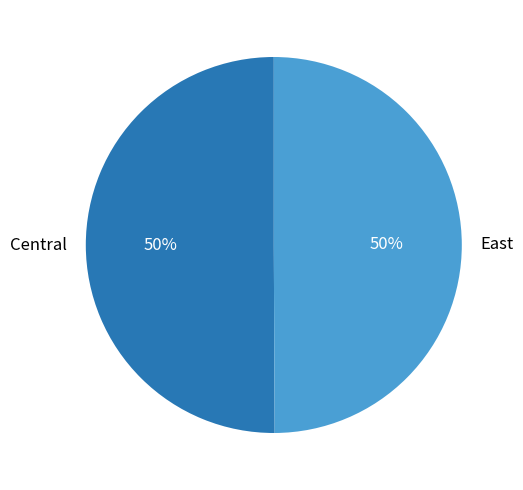

True or false: Central accounts for 50% of the total.

True